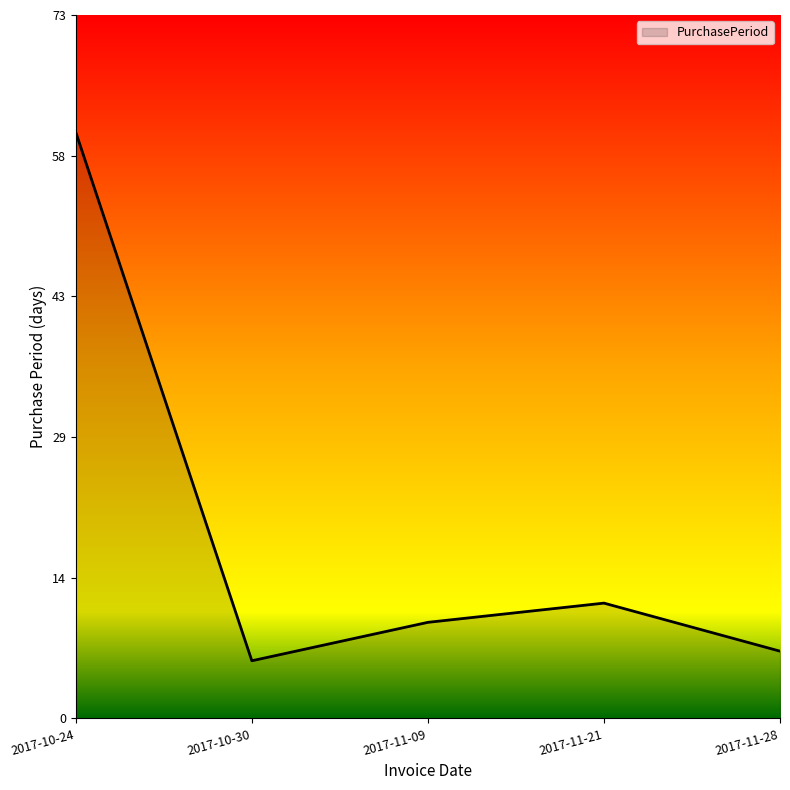

Does the chart display data point markers on the line(s)?

No